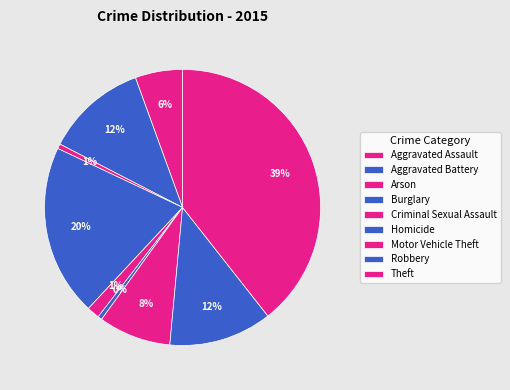

How many slices are in this pie chart?

9